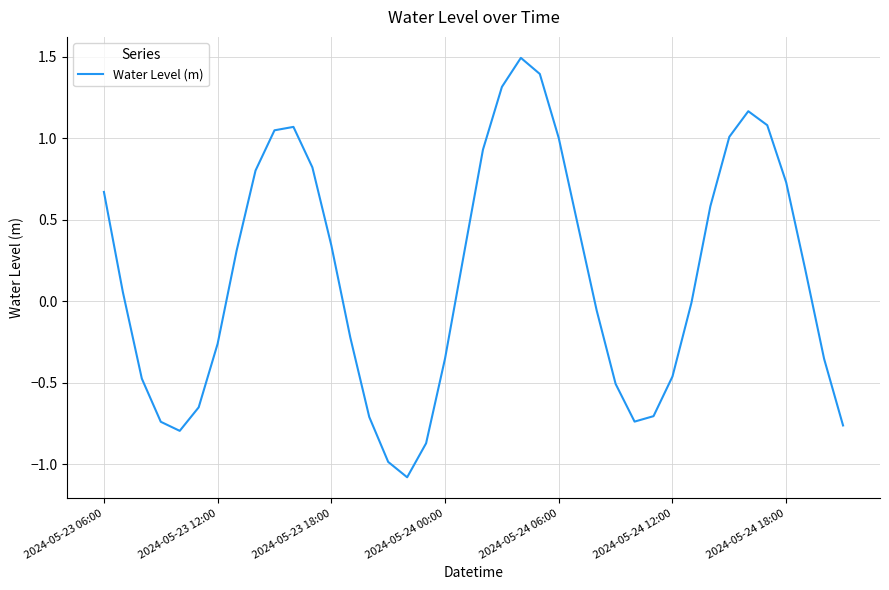

What is the smallest value displayed?

-1.1